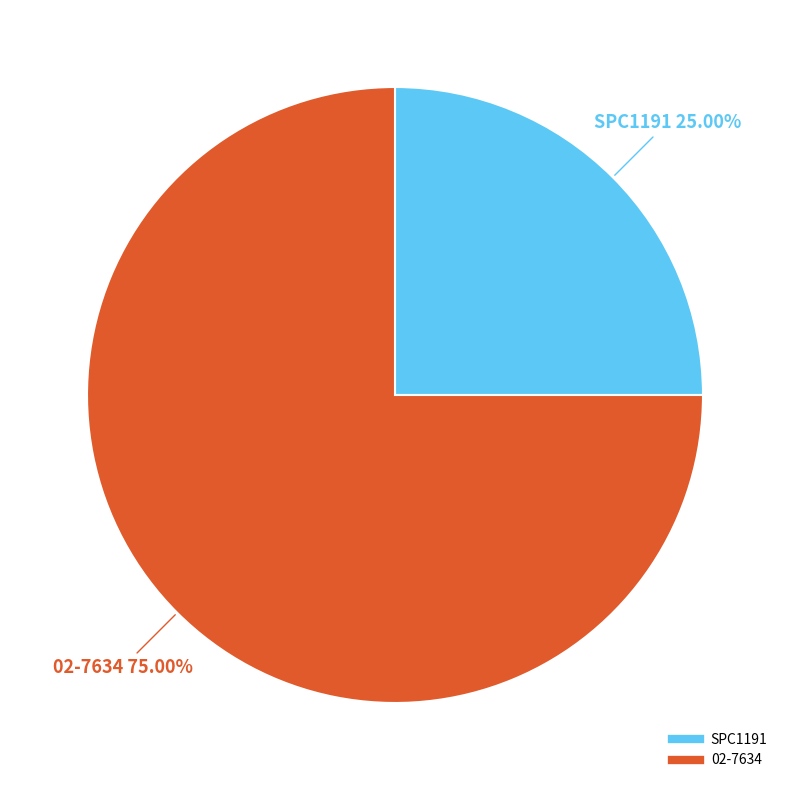

Which slice represents more than half of the pie?

02-7634